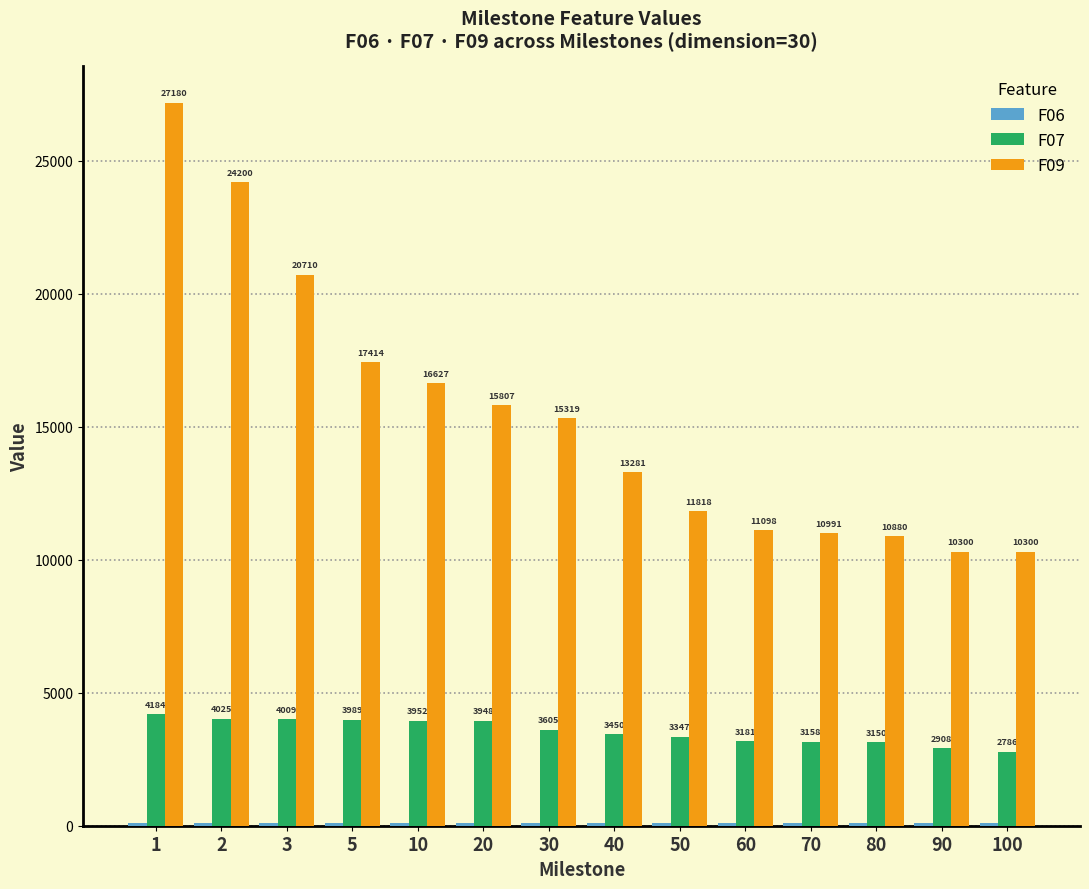

List the labels in order of F07 value, smallest first.

100, 90, 80, 70, 60, 50, 40, 30, 20, 10, 5, 3, 2, 1